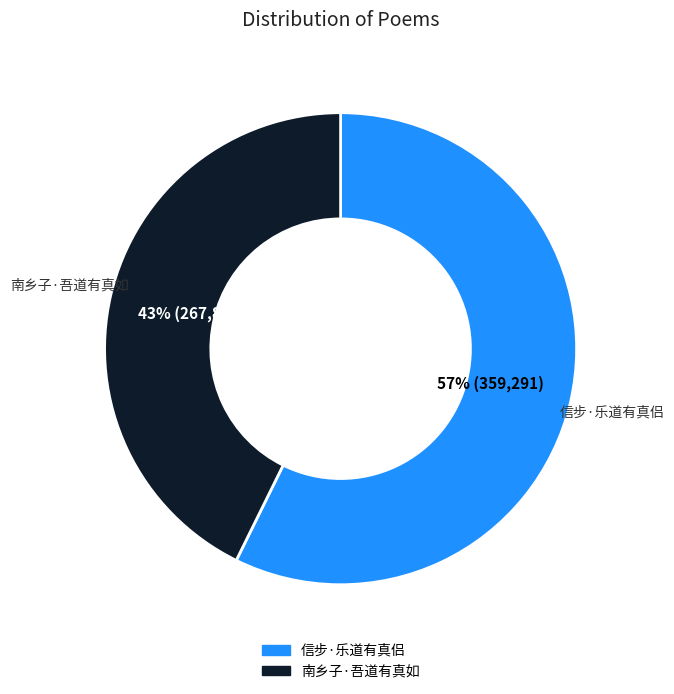

Which category accounts for the majority?

信步·乐道有真侣